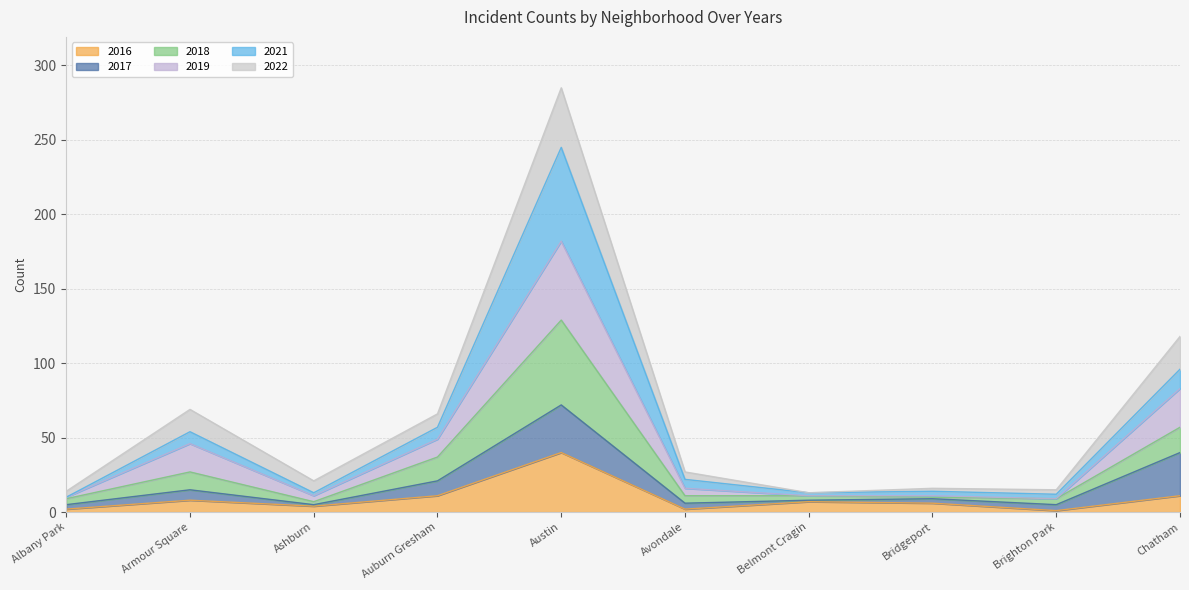

Between Albany Park and Armour Square, which is larger?

Armour Square